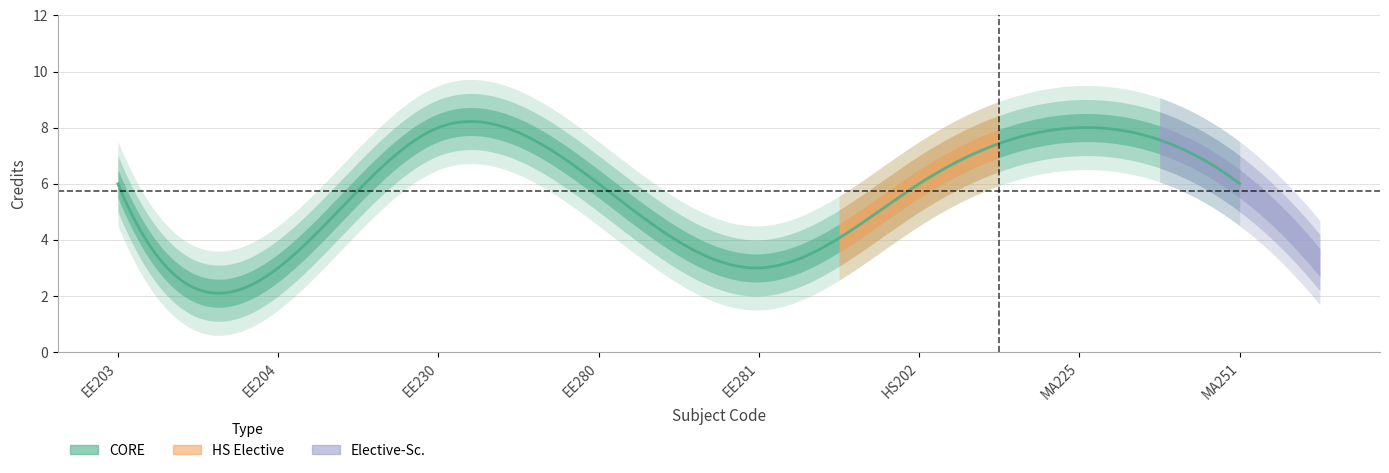

What is the difference between the maximum and minimum values?

5